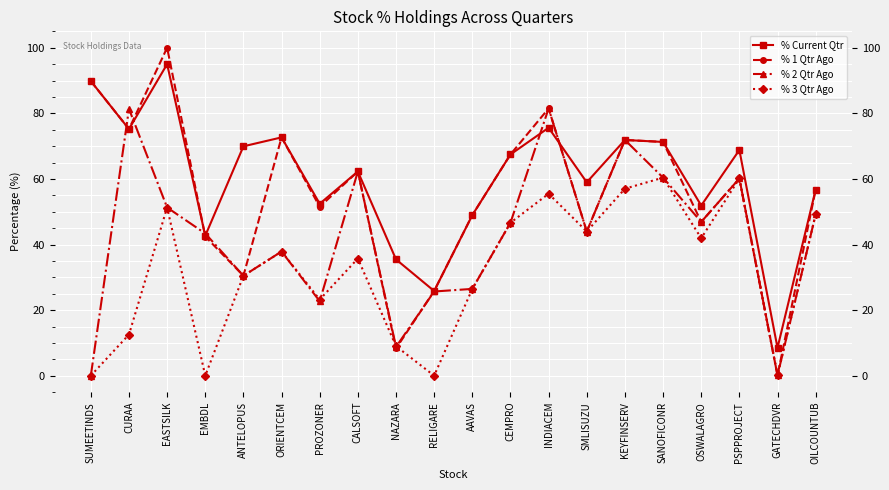

Read the % Current Qtr value at OILCOUNTUB.

56.7